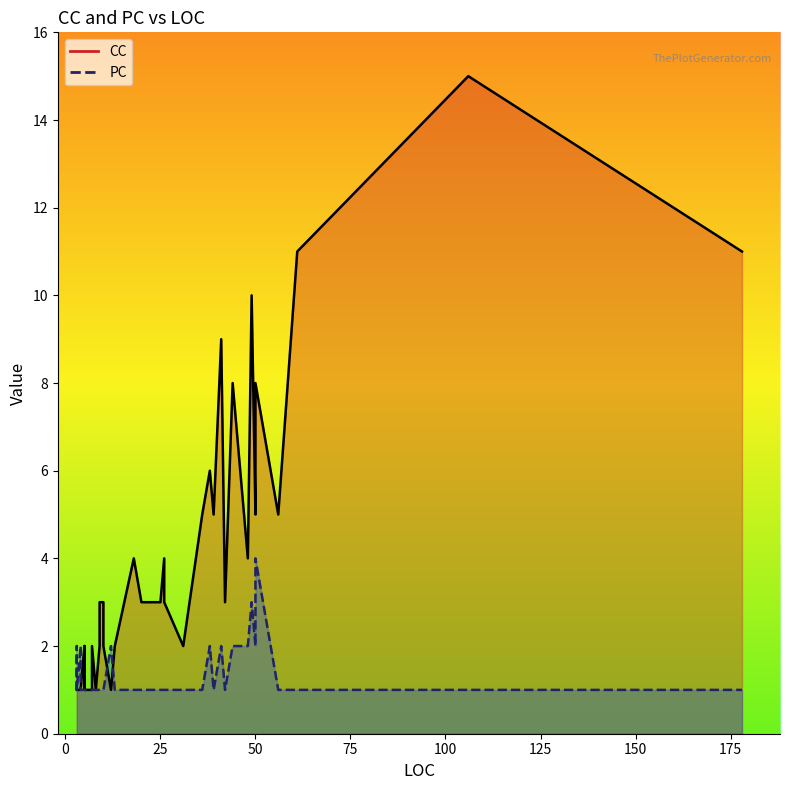

How many values in the PC series exceed 1?

10